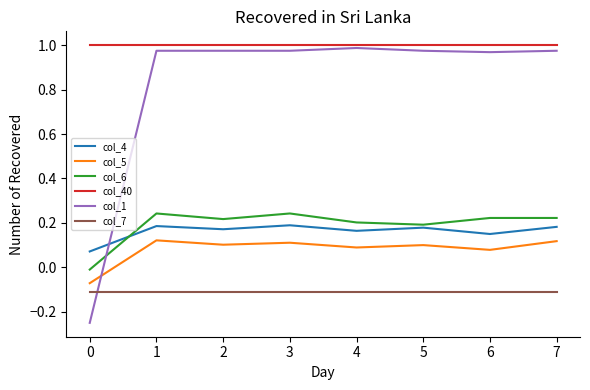

How many times do col_4 and col_6 cross each other?

1